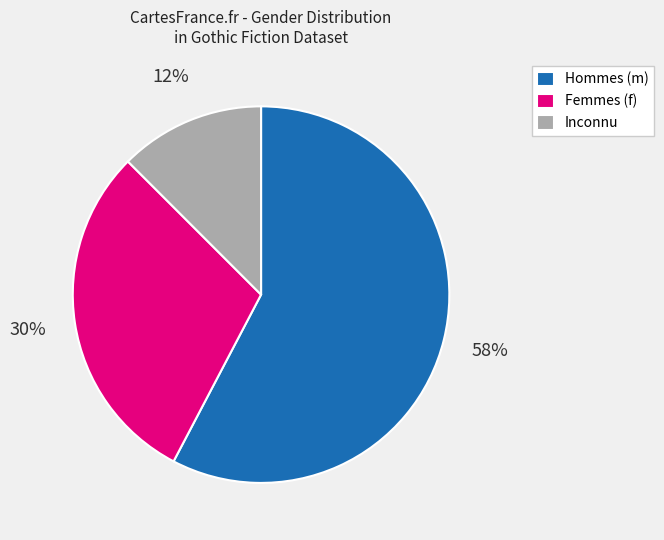

What is the majority slice?

Hommes (m)